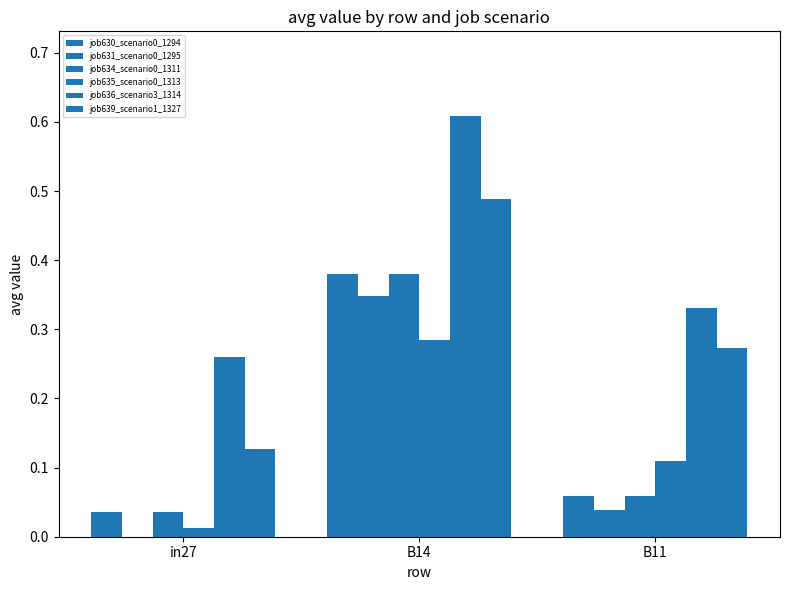

Between in27 and B11, which series saw the biggest shift?

job639_scenario1_1327